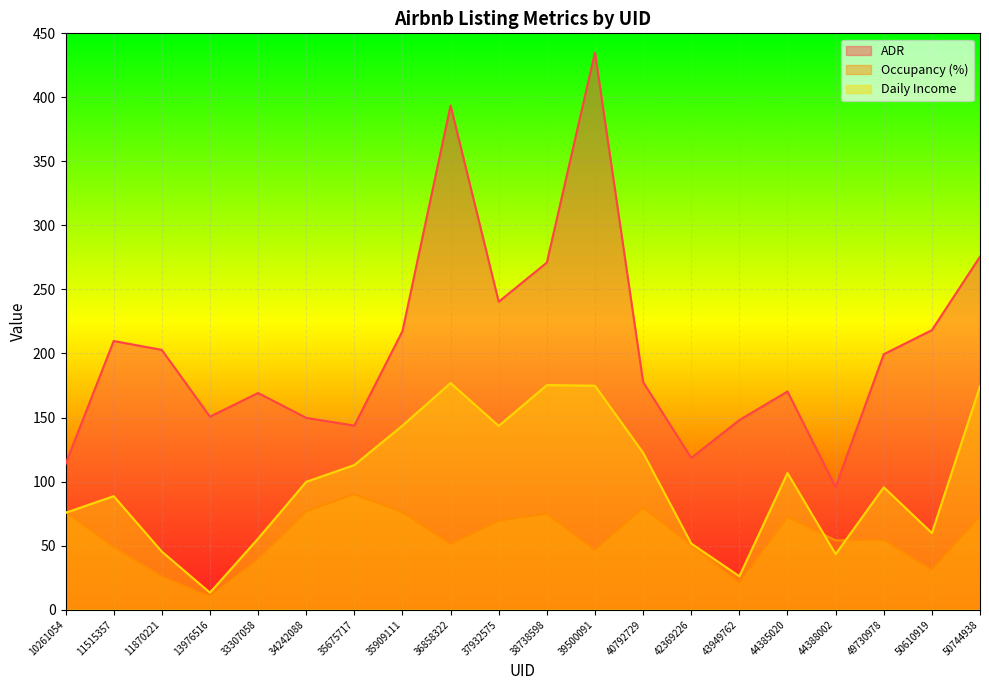

The Daily Income series shows 95.5 at 49730978. True or false?

True